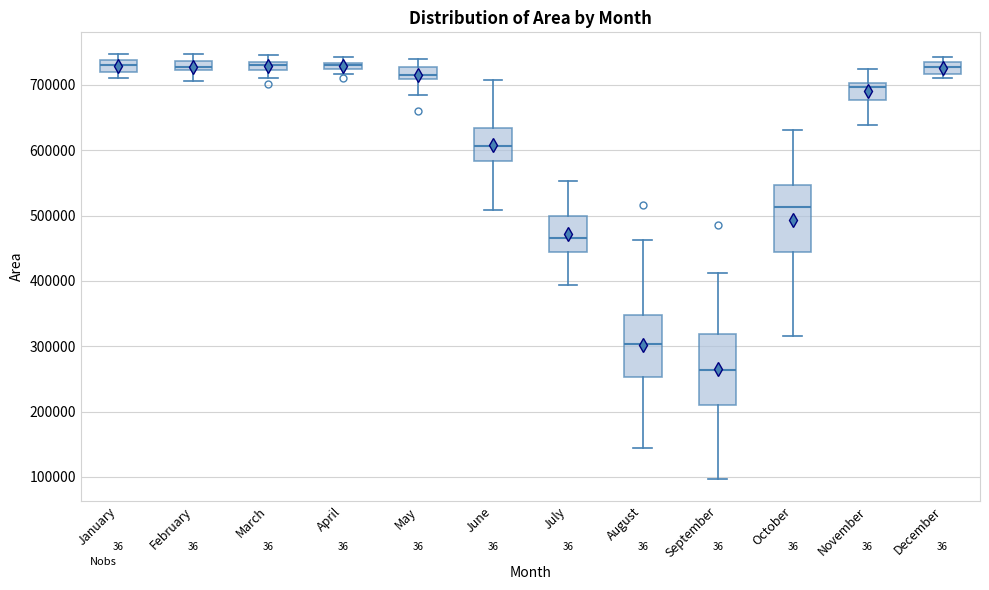

Where is the upper edge of the box for April on the y-axis? The values are not printed on the chart, so give them approximately, as read against the axis.

730000